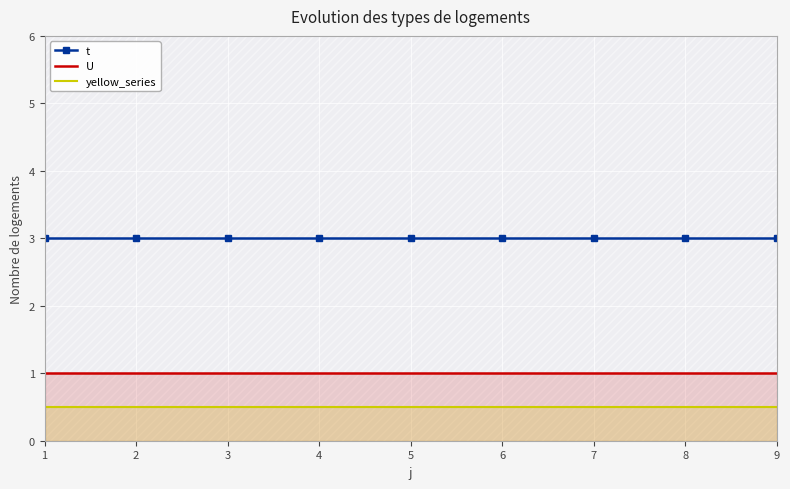

What are all the series names shown in the legend?

t, U, yellow_series